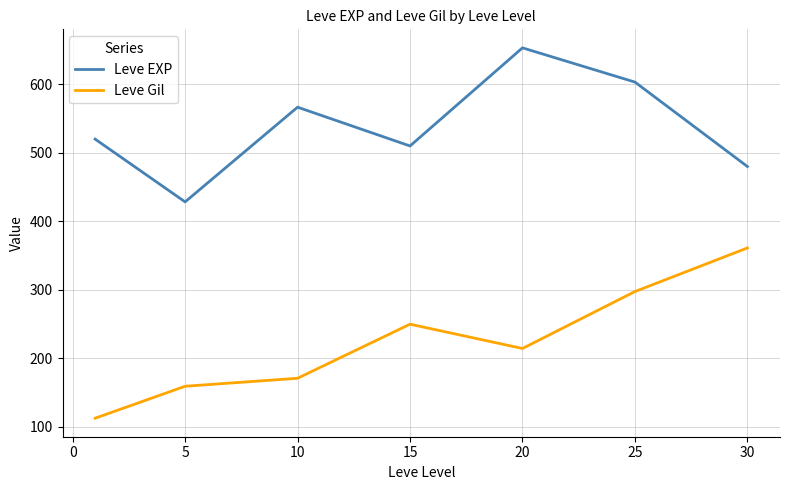

Which series has the largest range (max minus min)?

Leve Gil